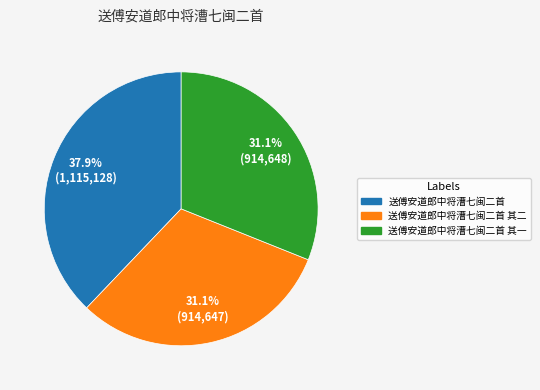

Is there a majority slice in this chart?

No